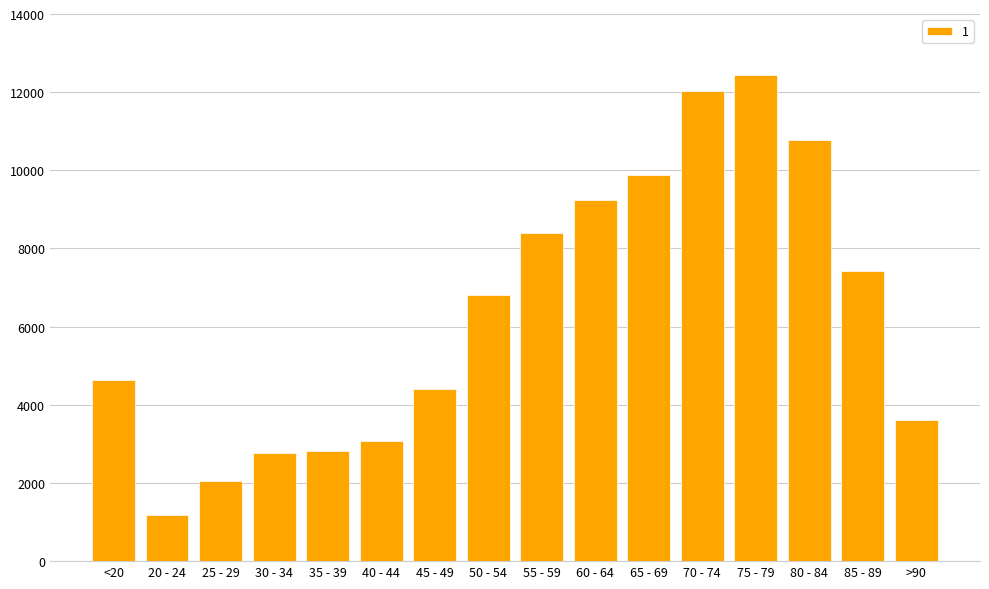

At which label is the value closest to 6812?

50 - 54